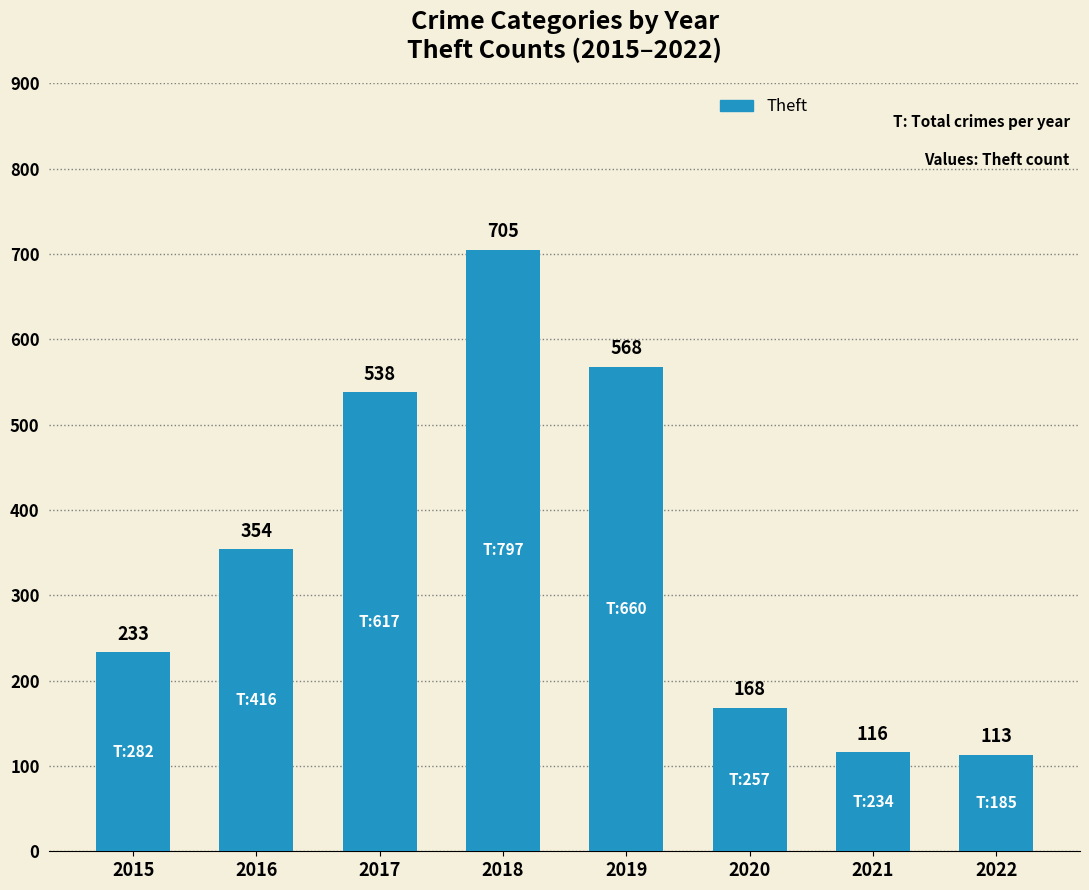

How many distinct data groups are displayed?

1